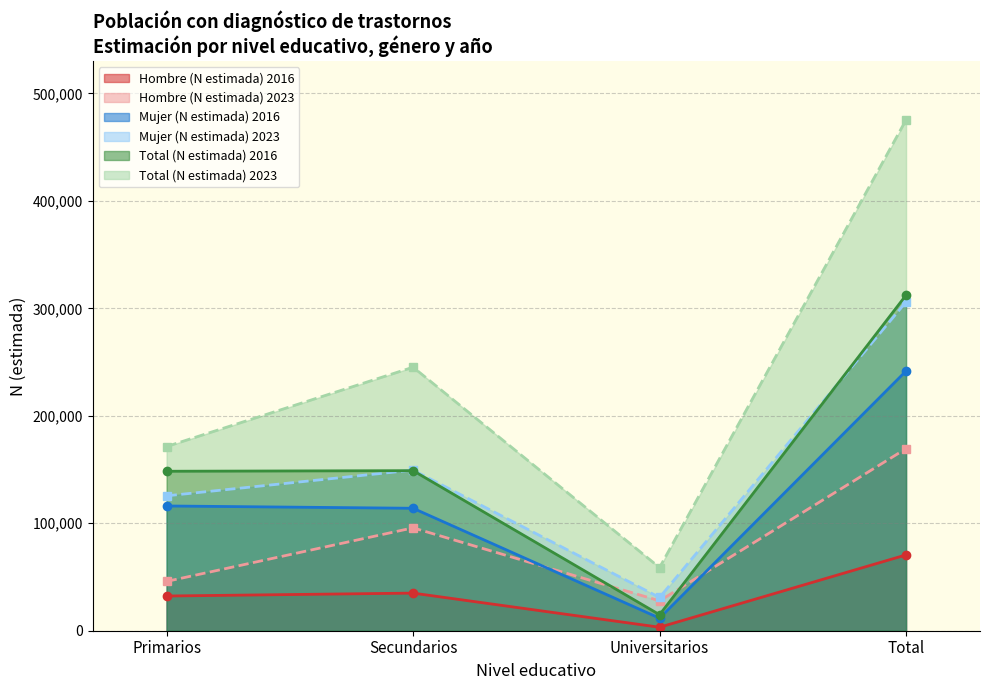

The Total (N estimada) series shows 502056 at Total. True or false?

False